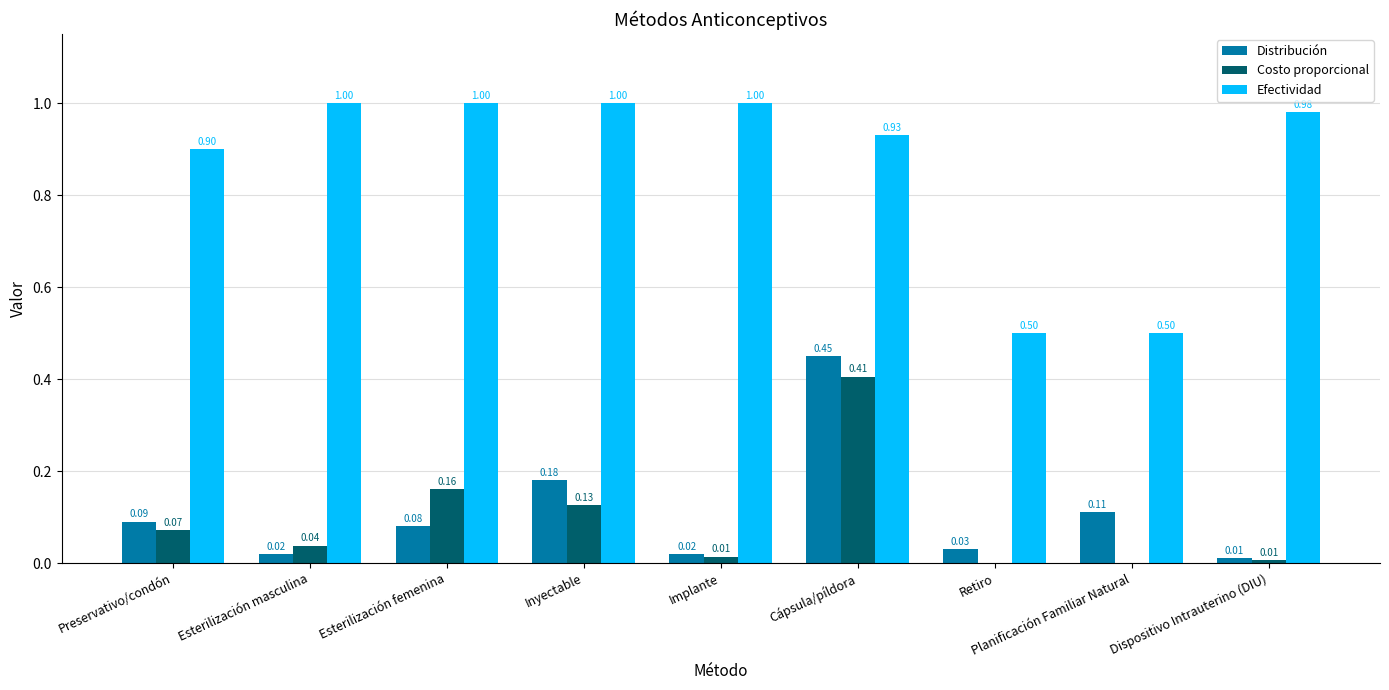

Between Preservativo/condón and Inyectable, which series saw the biggest shift?

Efectividad